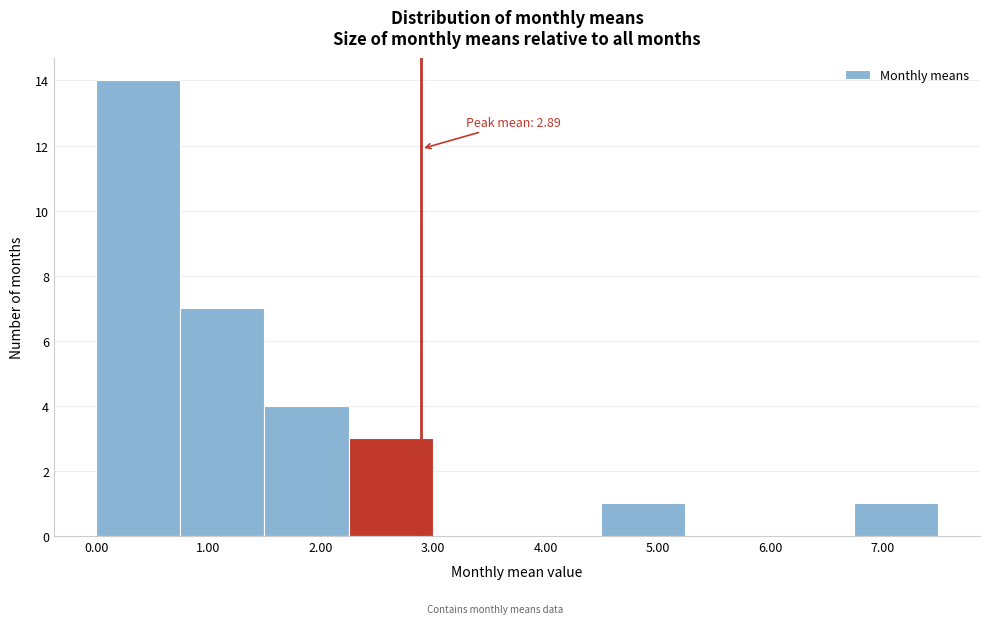

Over which range of the x-axis is the bar tallest?

0.0 to 0.7